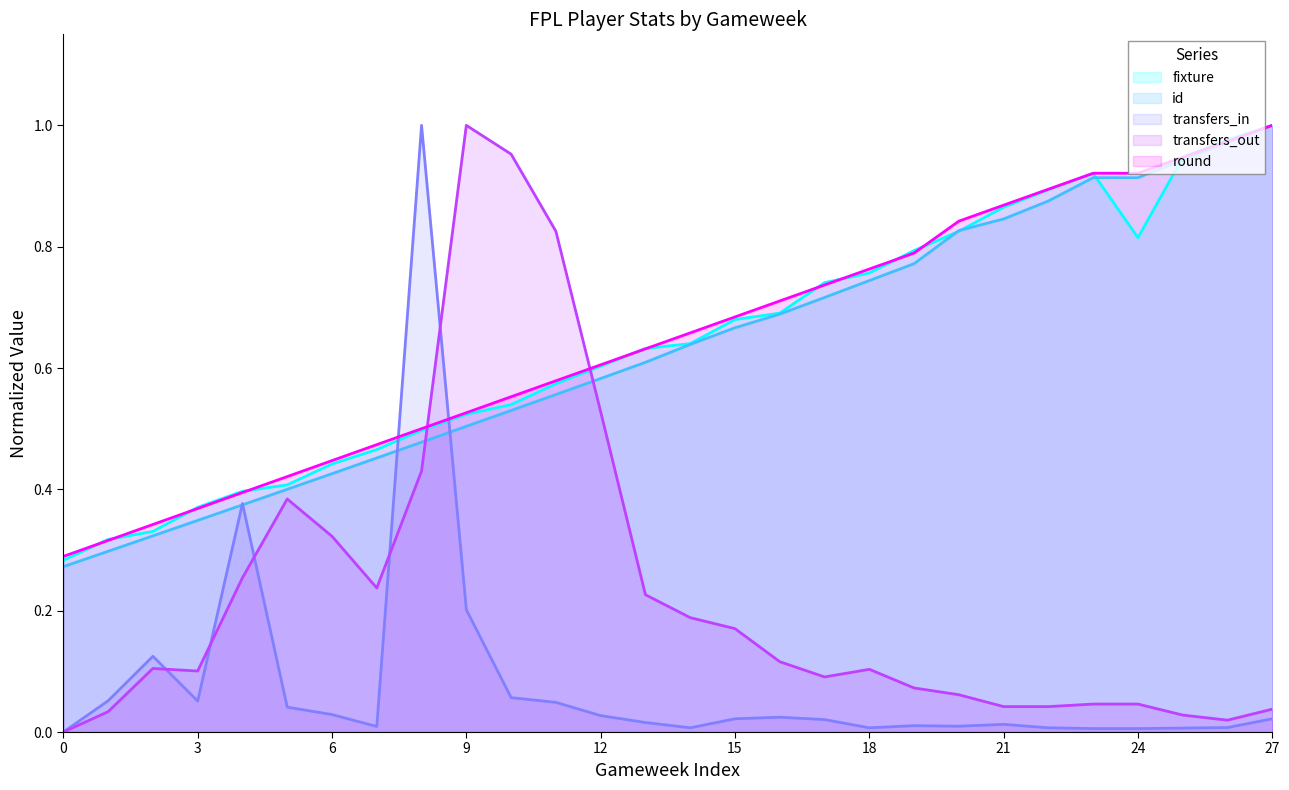

What is the difference between the maximum and minimum values in the id series?

0.7